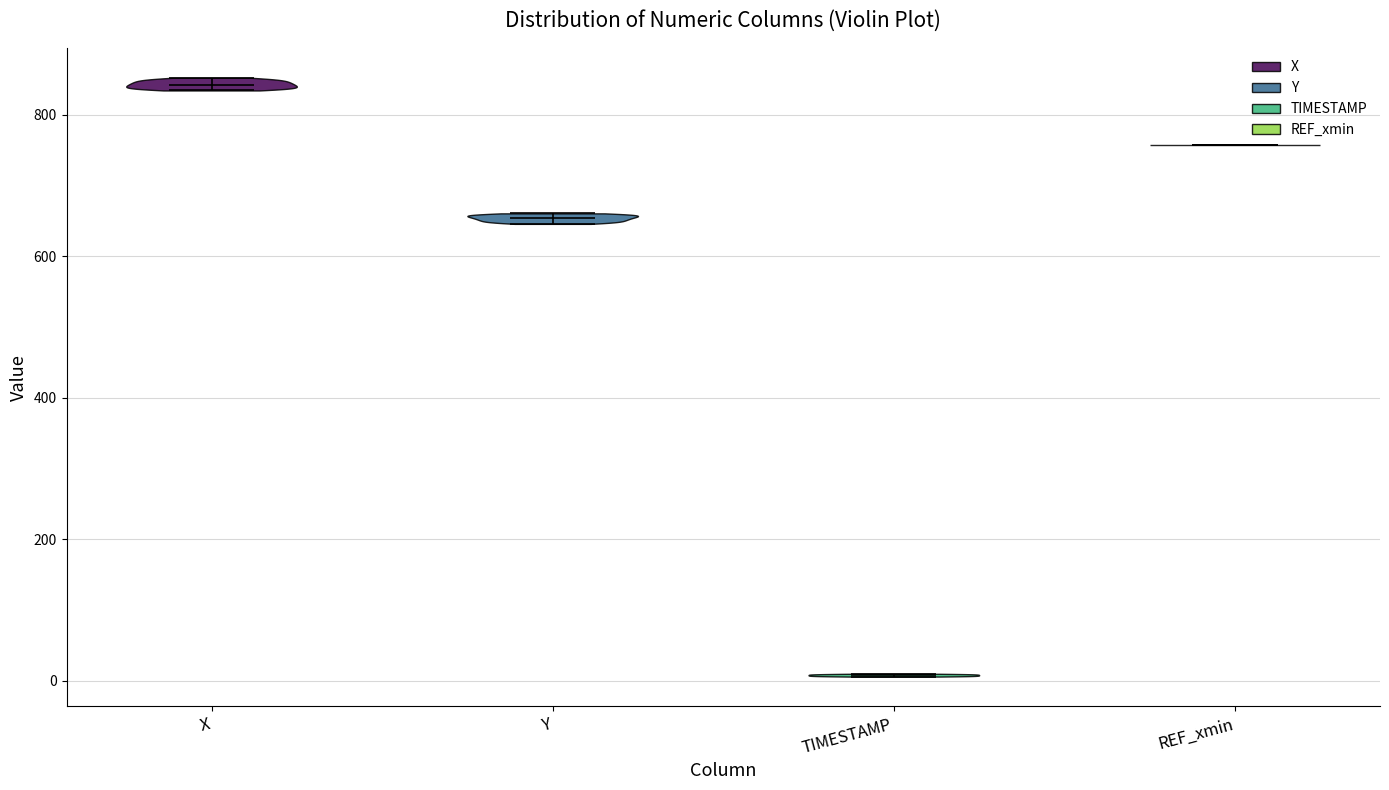

Which violin has the lowest median line?

TIMESTAMP